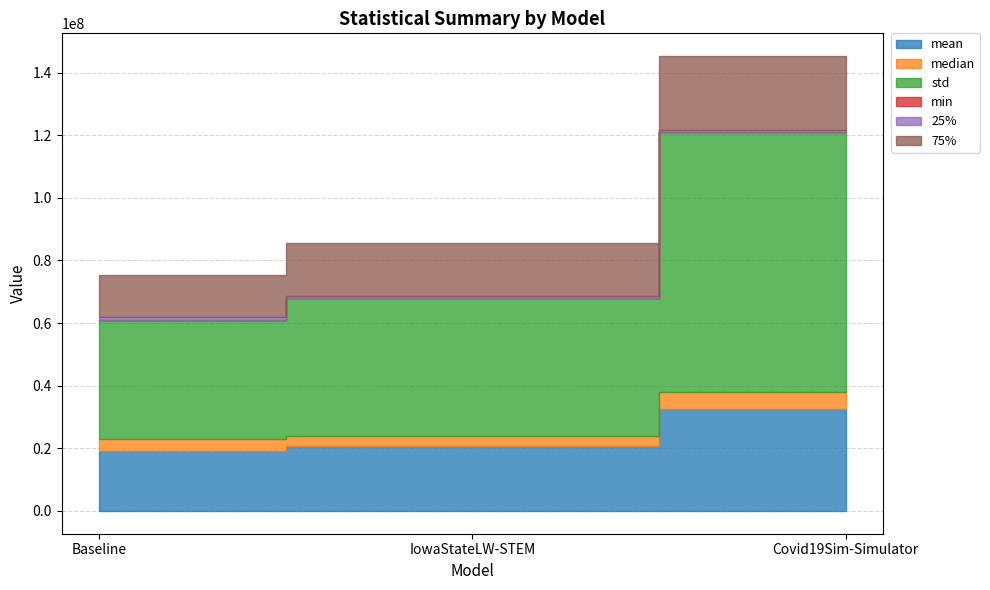

How many lines are shown in the chart?

6